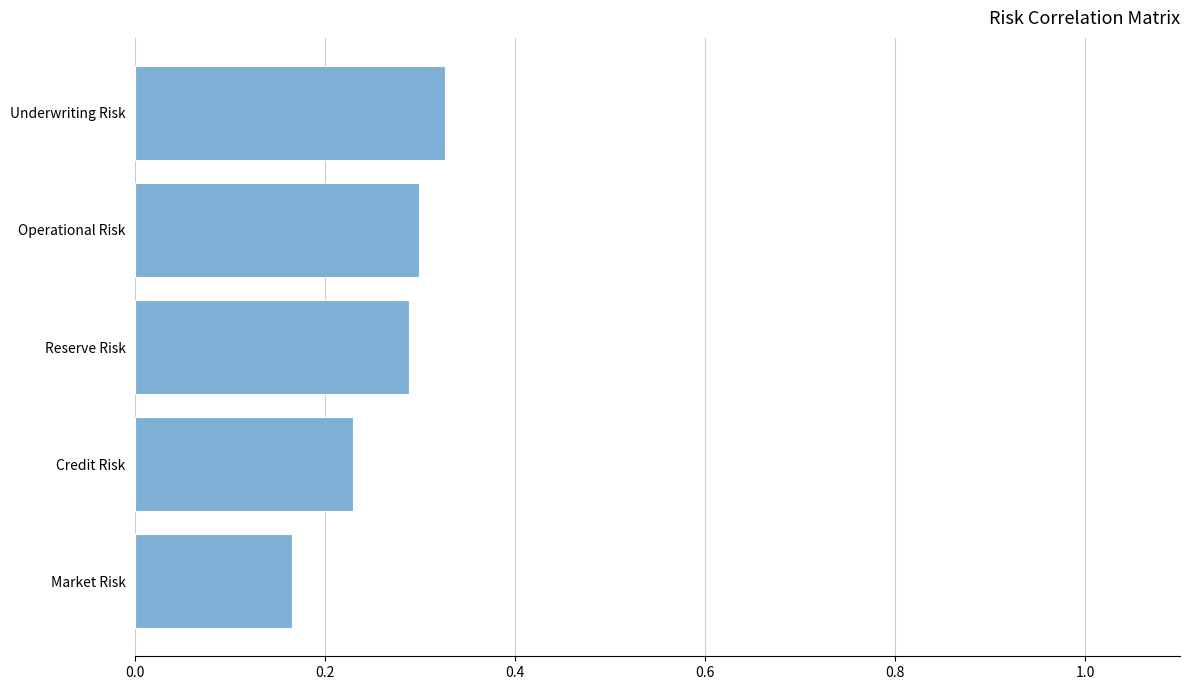

The value at Reserve Risk is 0.3. True or false?

True